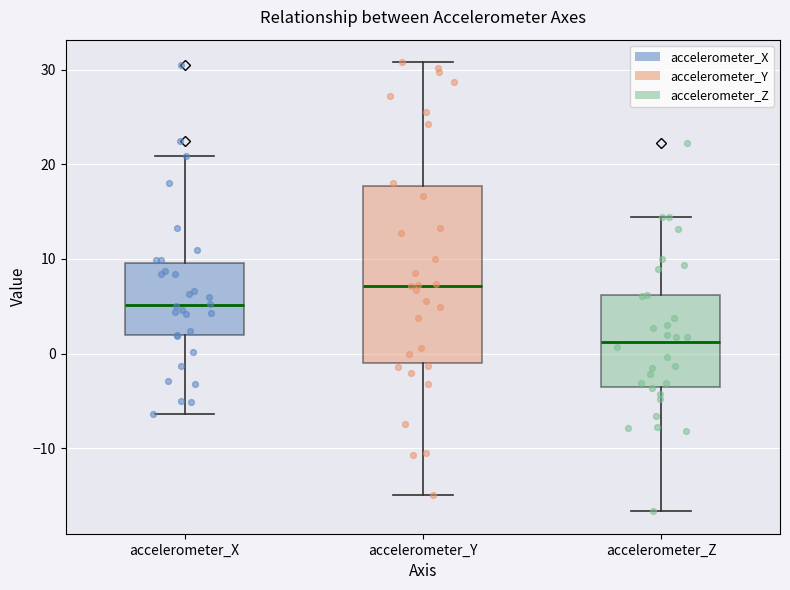

Where does the lower whisker of the box for accelerometer_Z end on the y-axis? The values are not printed on the chart, so give them approximately, as read against the axis.

-17